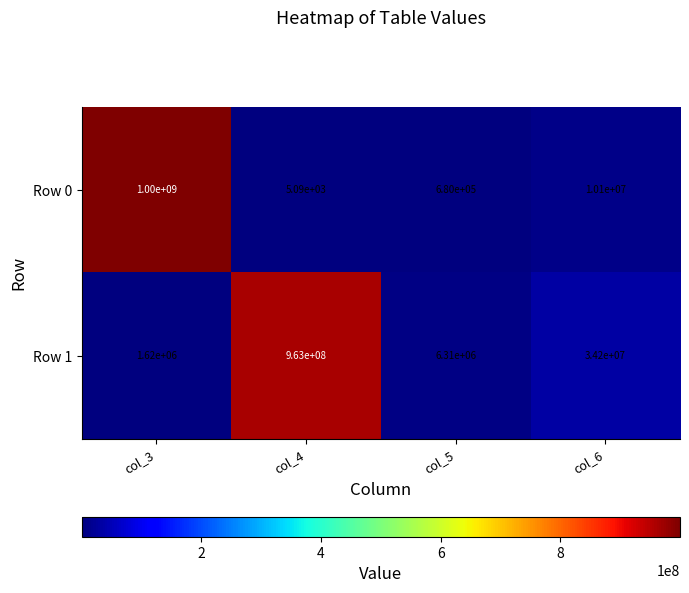

At how many categories does at least one series exceed 926379793?

2